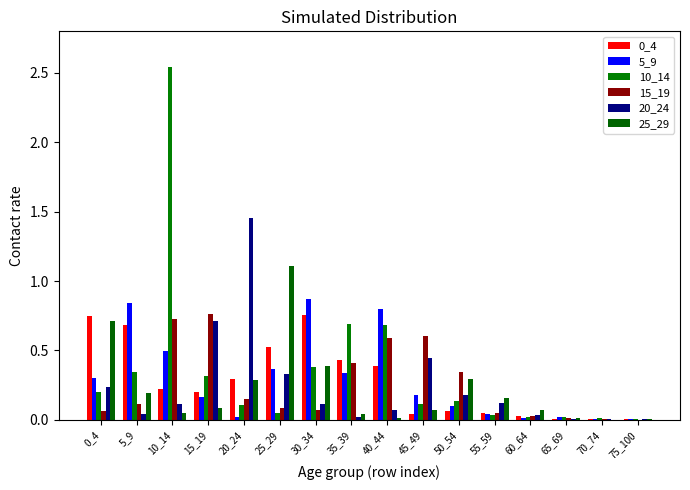

What is the total value across all series at 40_44?

2.5